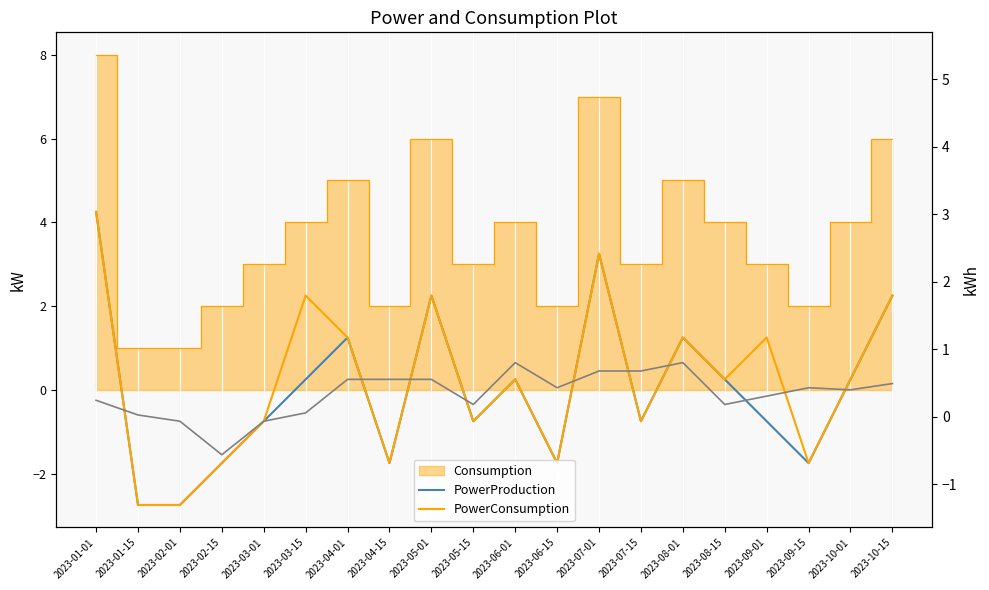

True or false: PowerConsumption and PowerProduction cross at least once.

False